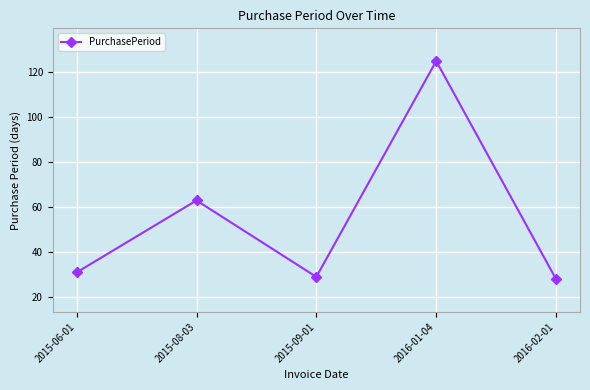

At which label is the value closest to 76?

2015-08-03